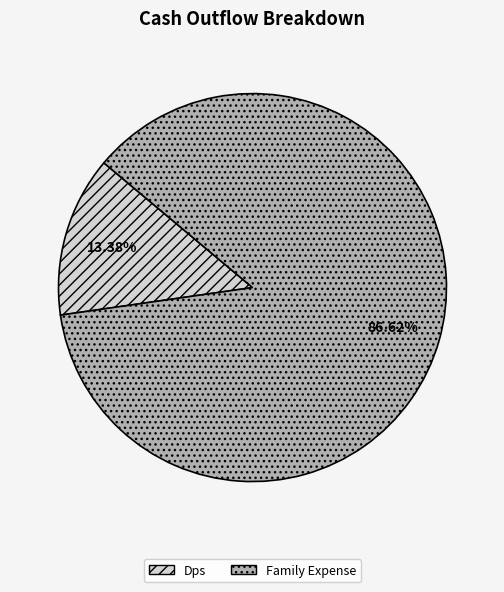

To the nearest percent, what is the difference between the largest and smallest slice percentages?

73%